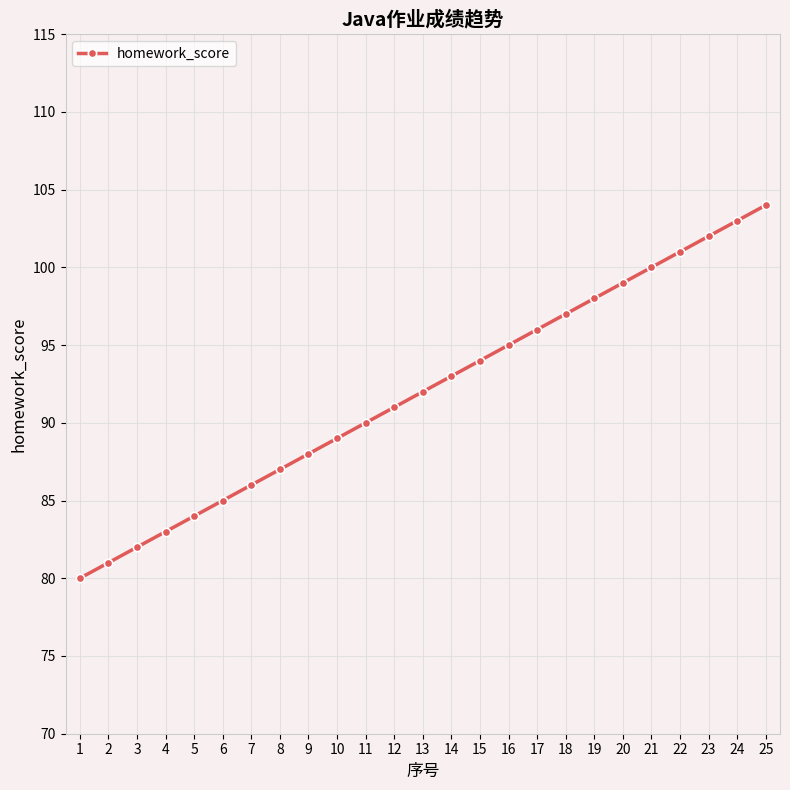

Rank the categories by value from highest to lowest.

25, 24, 23, 22, 21, 20, 19, 18, 17, 16, 15, 14, 13, 12, 11, 10, 9, 8, 7, 6, 5, 4, 3, 2, 1